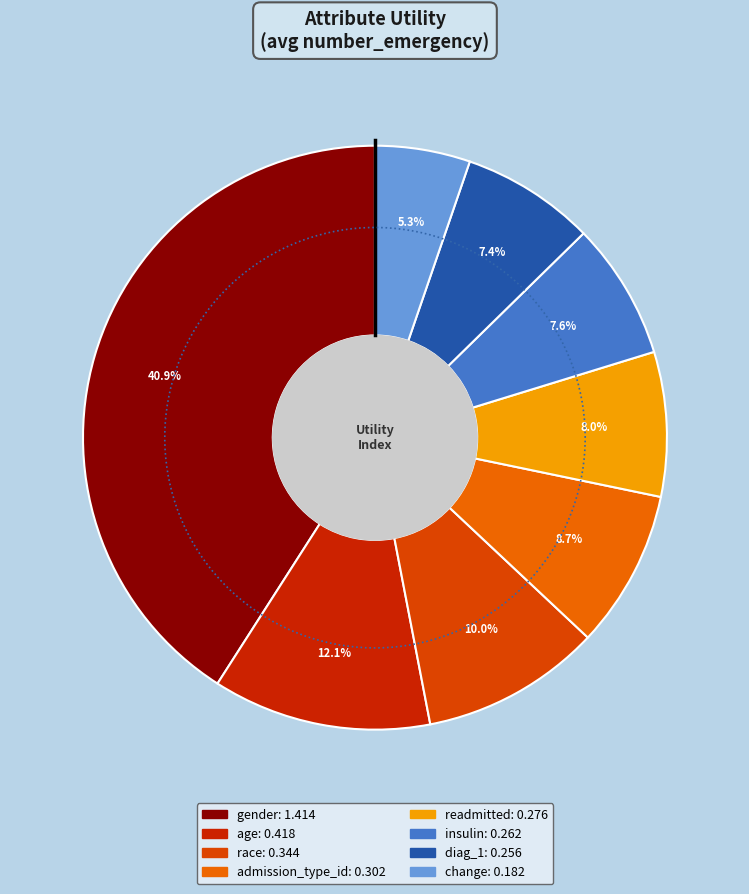

Which category has the smallest portion of the pie?

change